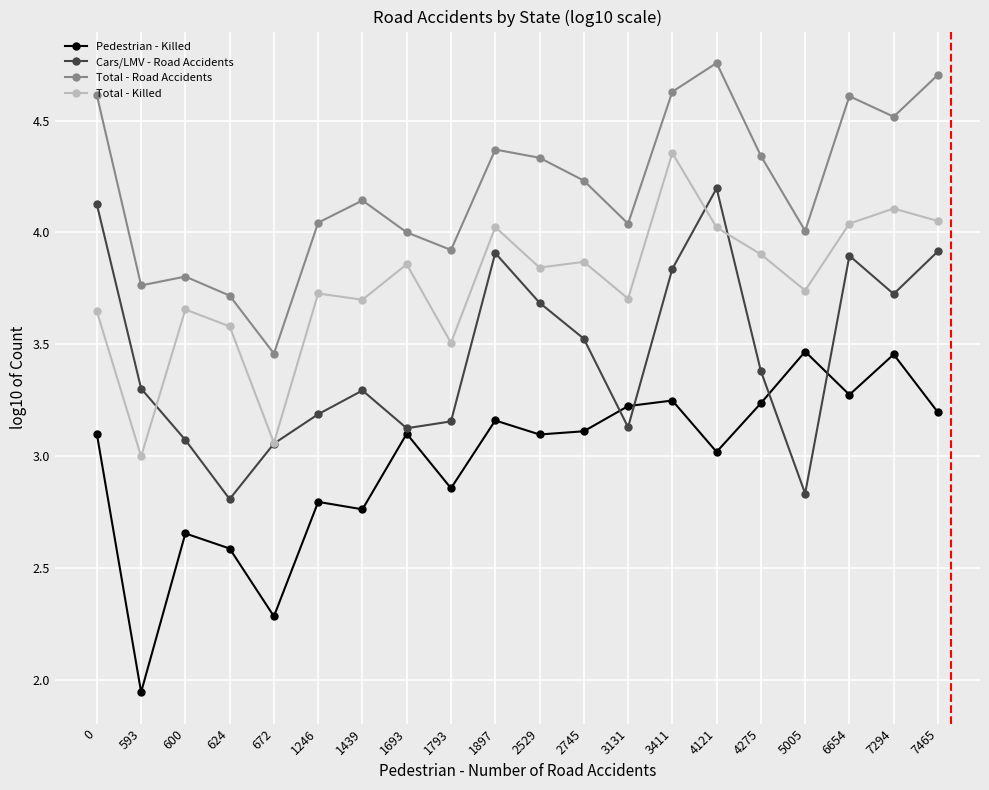

How many interior local valleys does the Pedestrian - Killed series have?

7